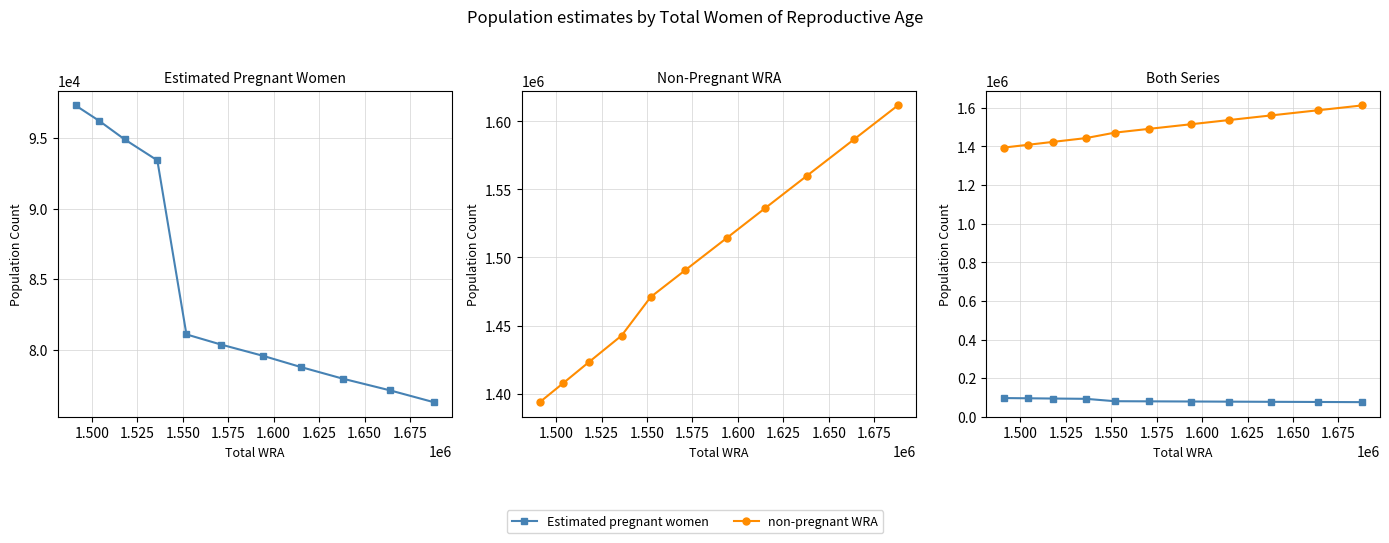

What is the difference between the maximum and minimum values in the Estimated pregnant women series?

21033.3